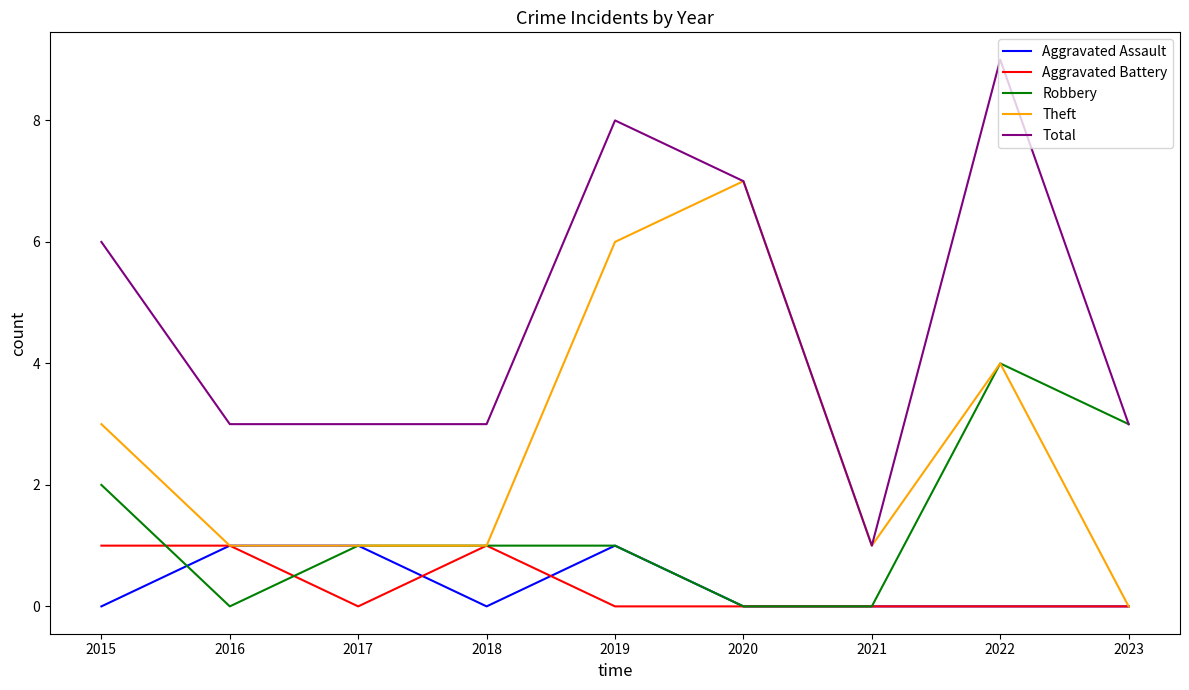

The Aggravated Assault series shows 0 at 2021. True or false?

True